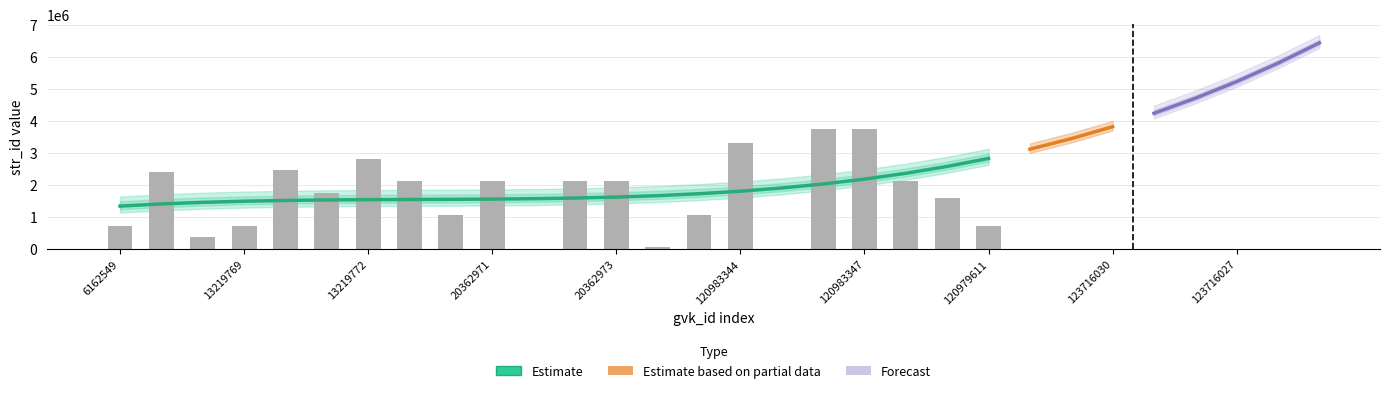

Which has a higher value, 13214258 or 123716025?

123716025